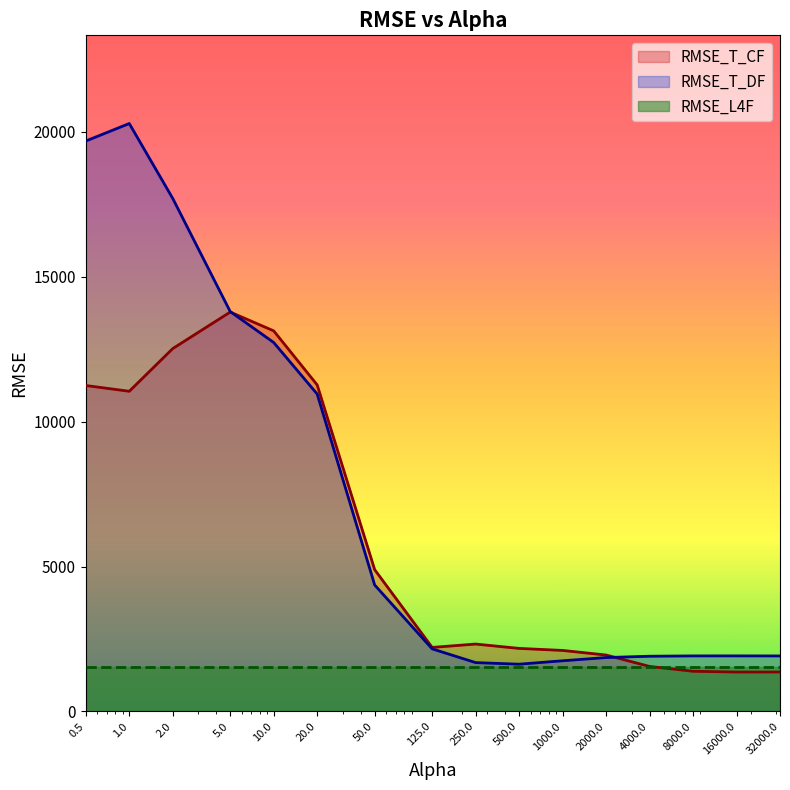

True or false: RMSE_T_CF and RMSE_T_DF intersect in this chart.

True